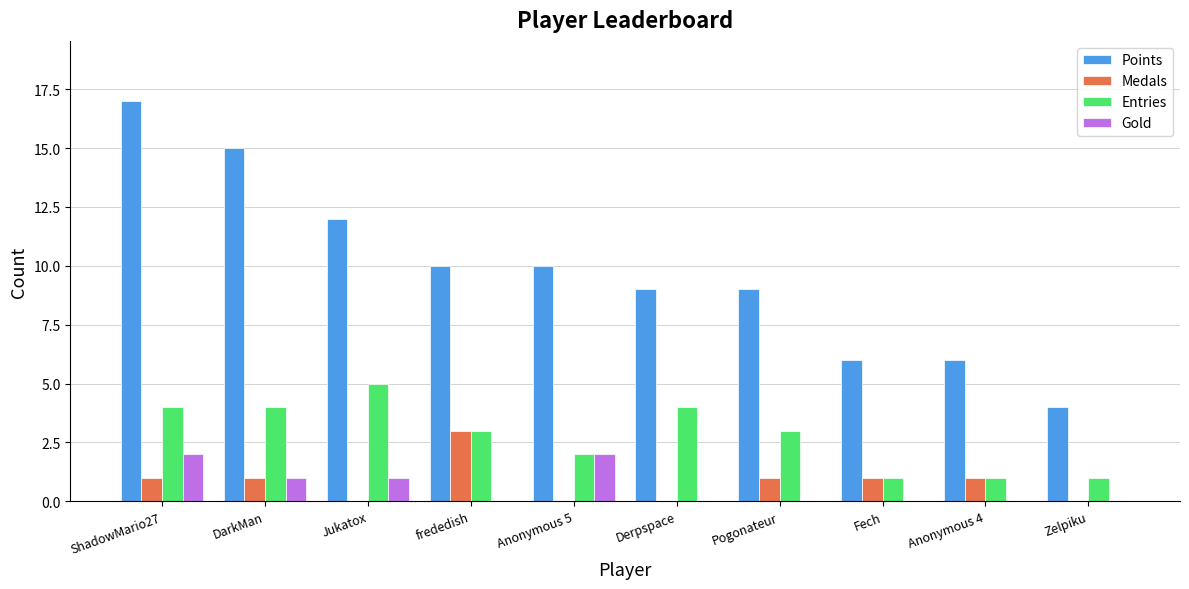

Is it true that Entries equals 7 at Derpspace?

False